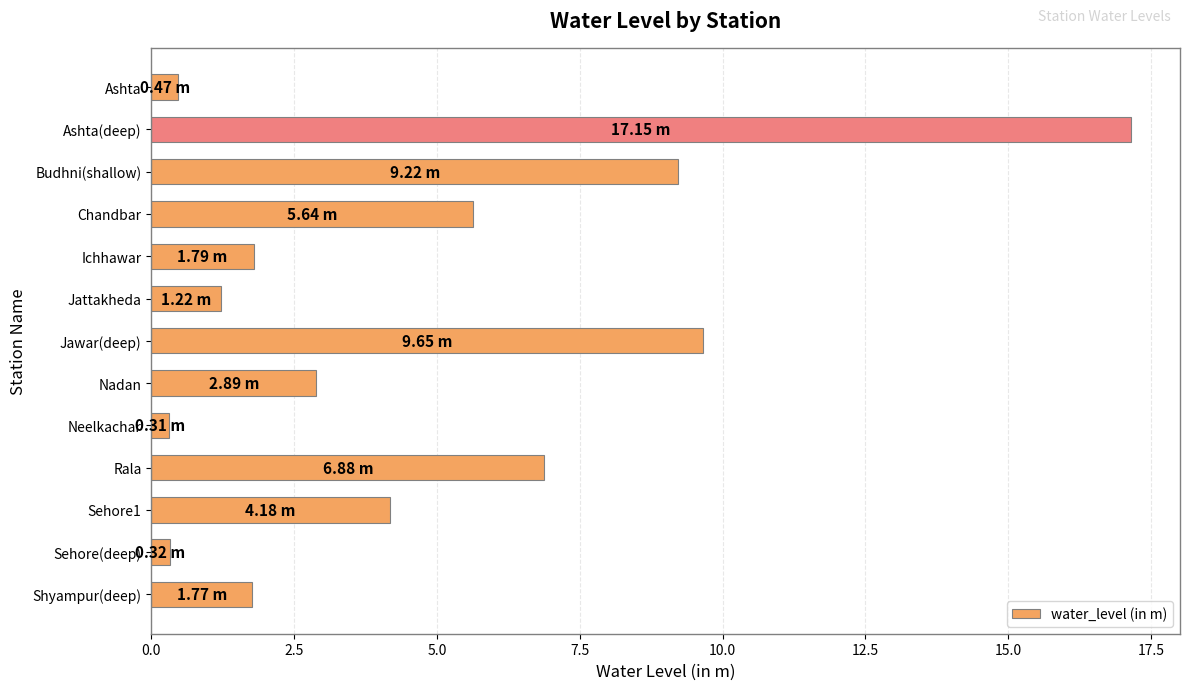

What is the change in value from Ashta(deep) to Rala?

-10.3